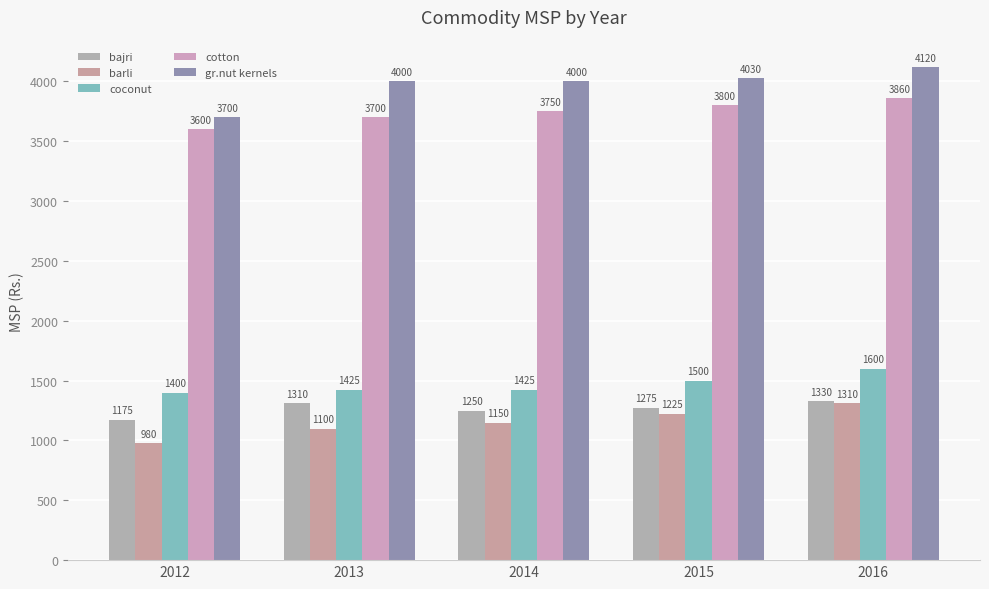

Does the chart contain any negative values?

No